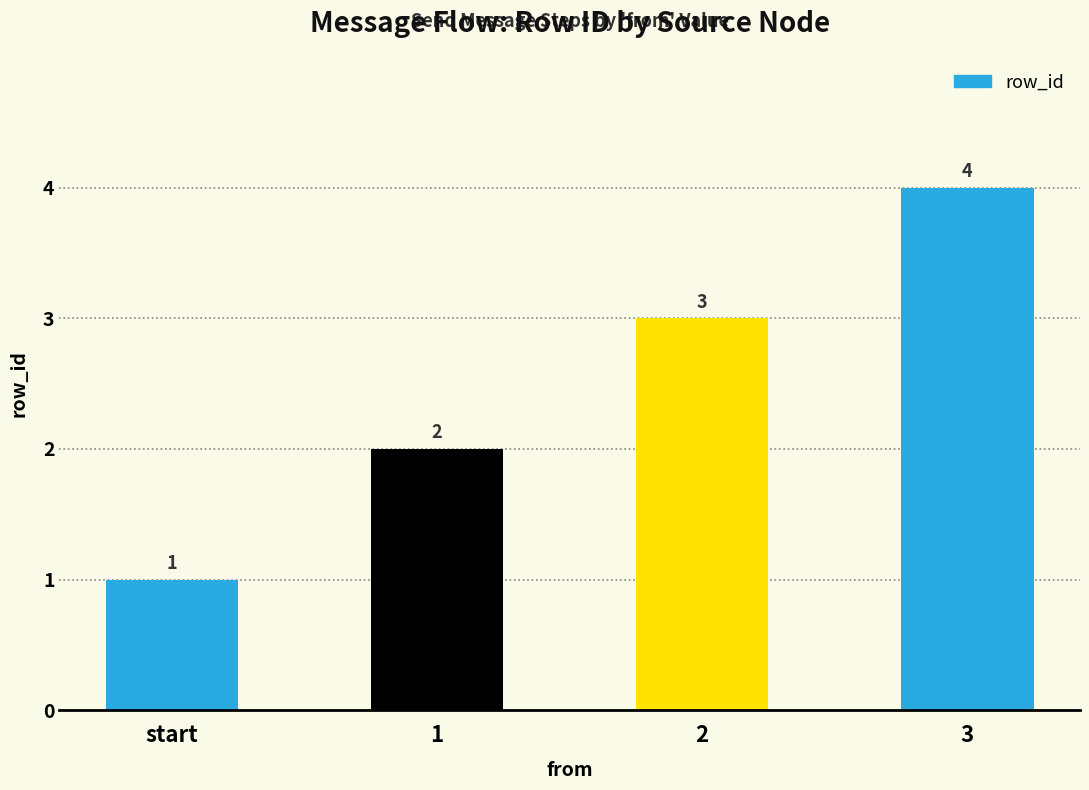

Reading left to right, transcribe all the data shown in this chart.

1	2	3	4